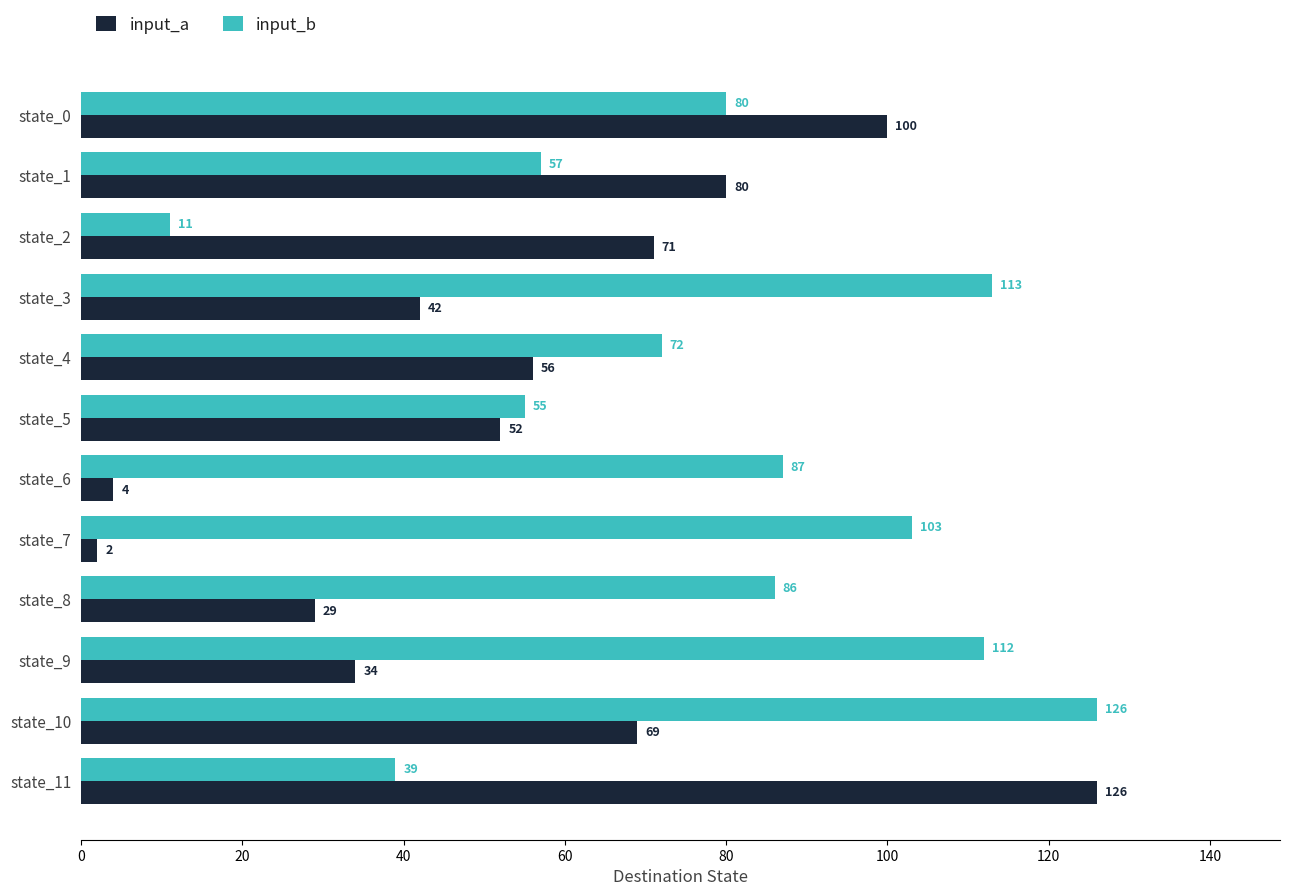

Which series has the largest range (max minus min)?

input_a